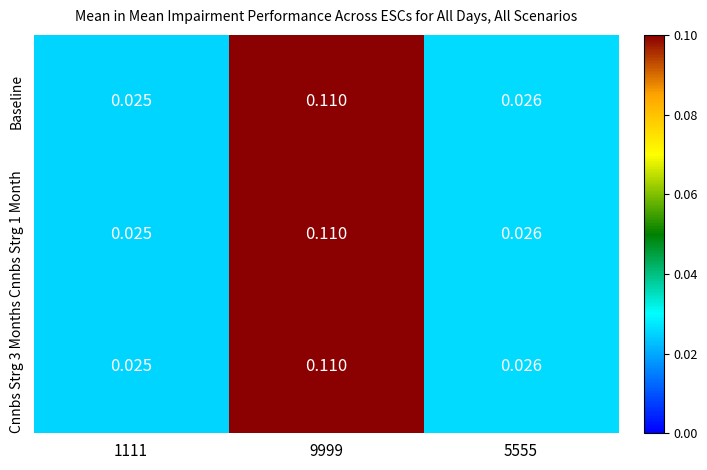

How many categories are shown in the chart?

3